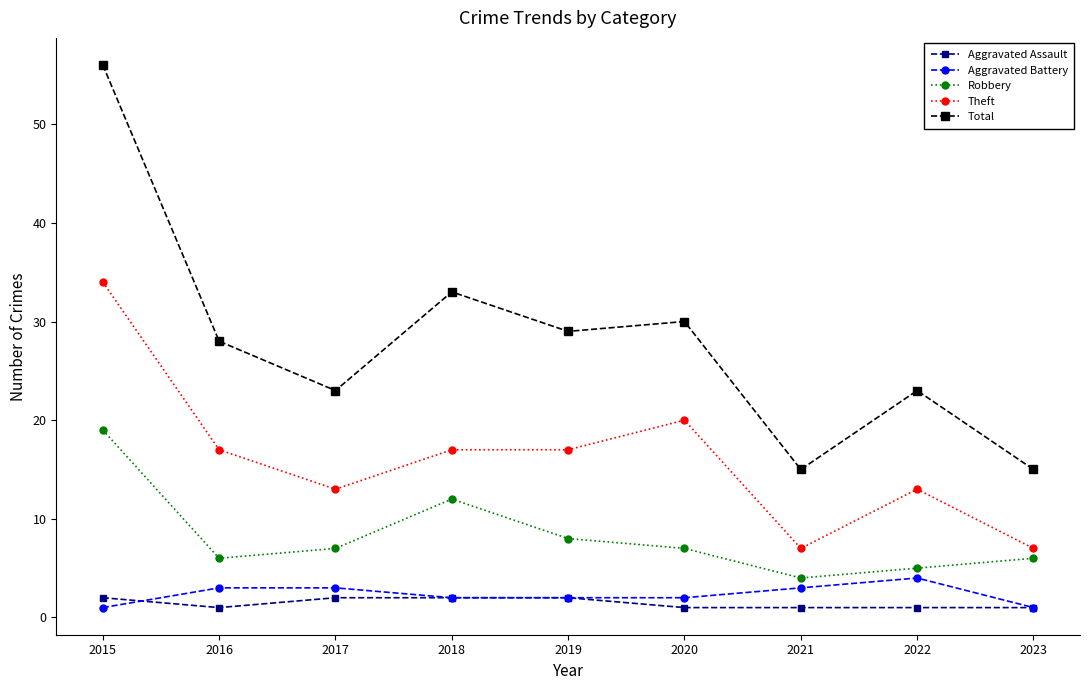

What is the total value across all series at 2023?

30